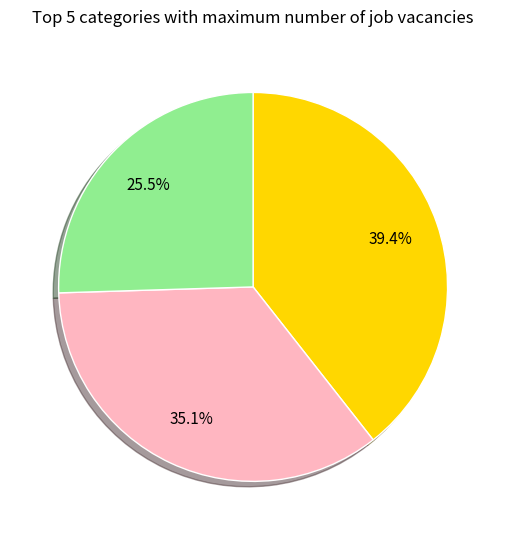

Does any single category account for the majority?

No